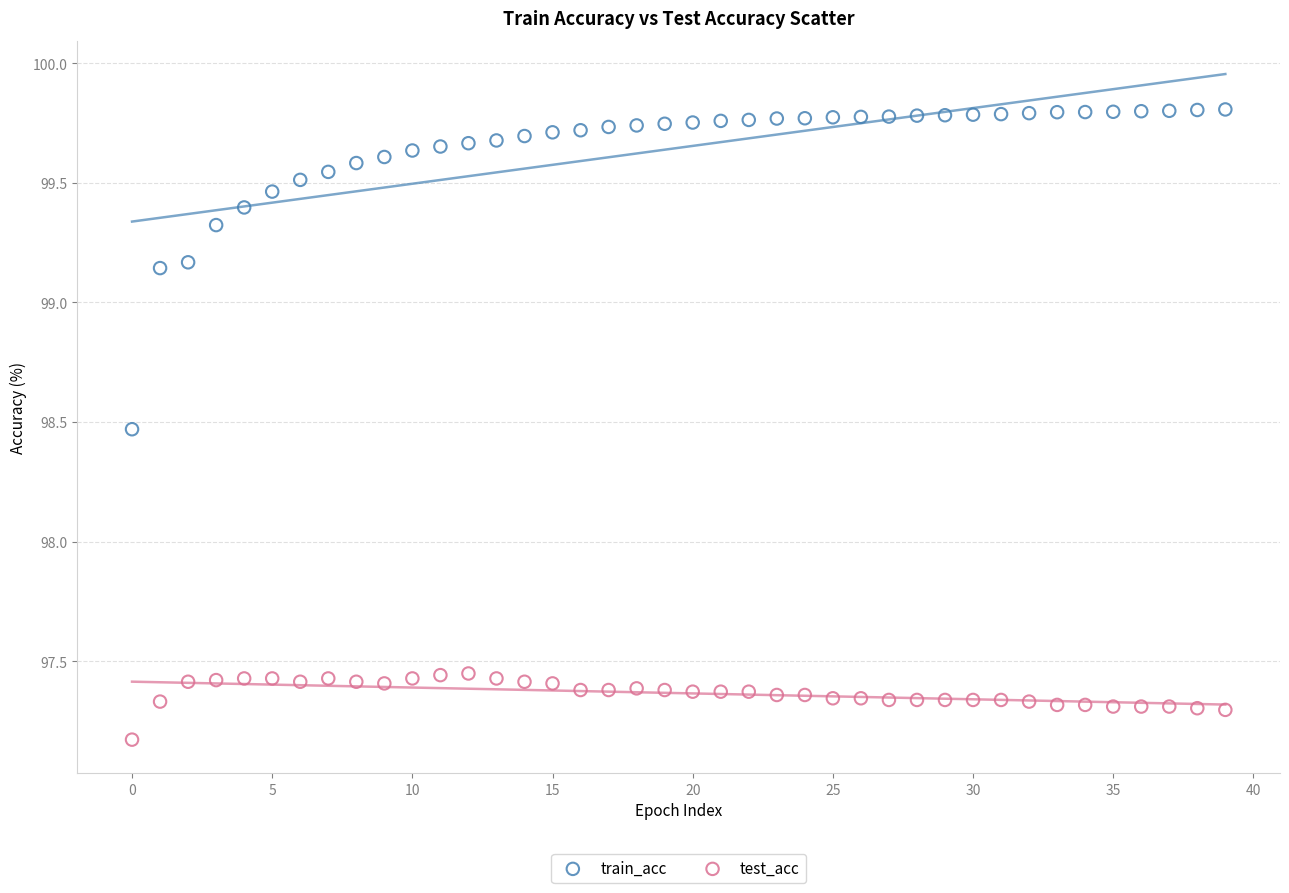

Which series has the largest Y range (max minus min)?

train_acc